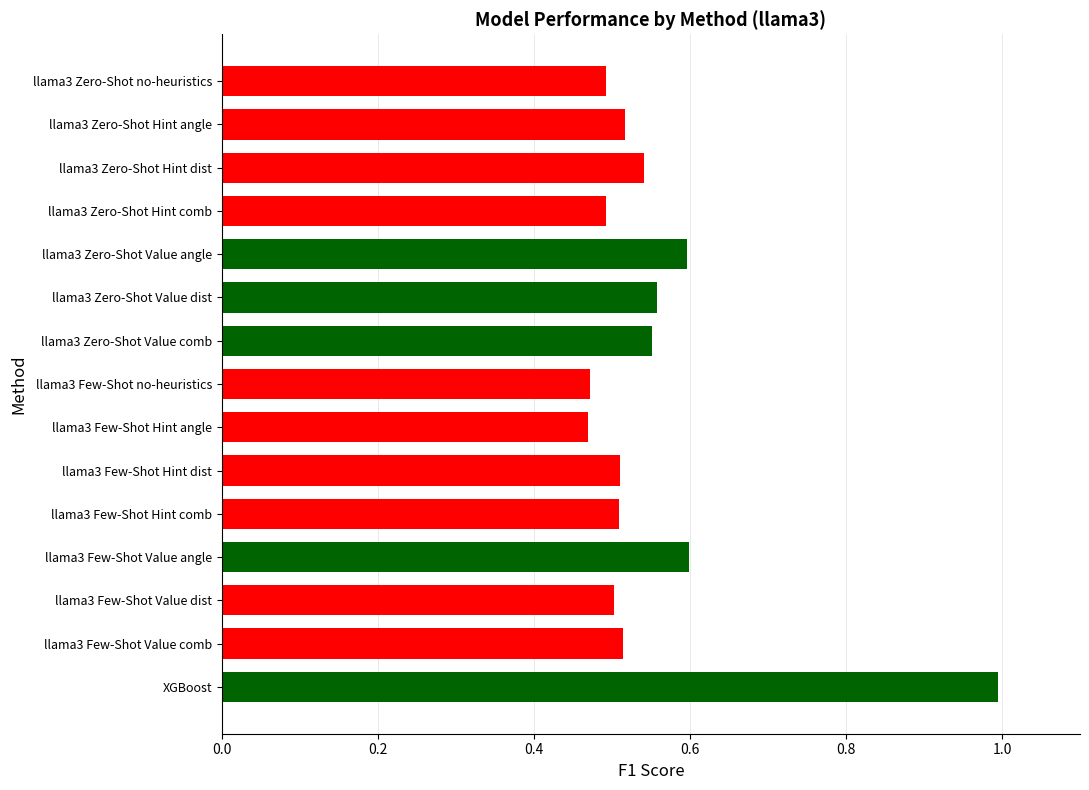

Which has a higher value, llama3 Few-Shot Hint angle or llama3 Zero-Shot Hint angle?

llama3 Zero-Shot Hint angle